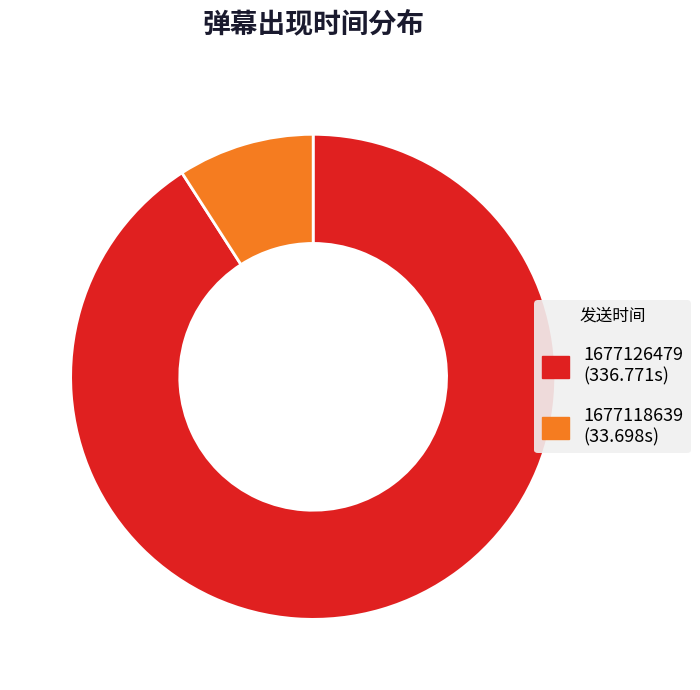

Which slice represents more than half of the pie?

1677126479